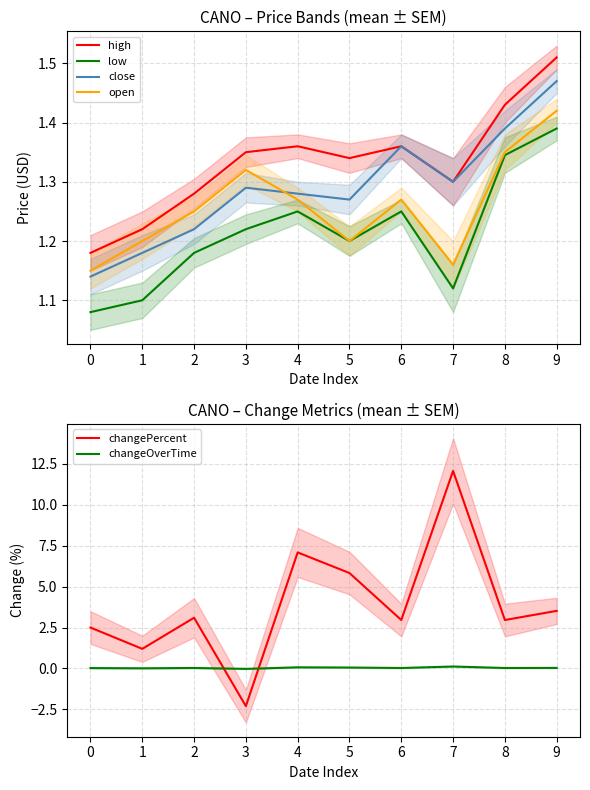

What is the difference between the maximum and minimum values in the high series?

0.3